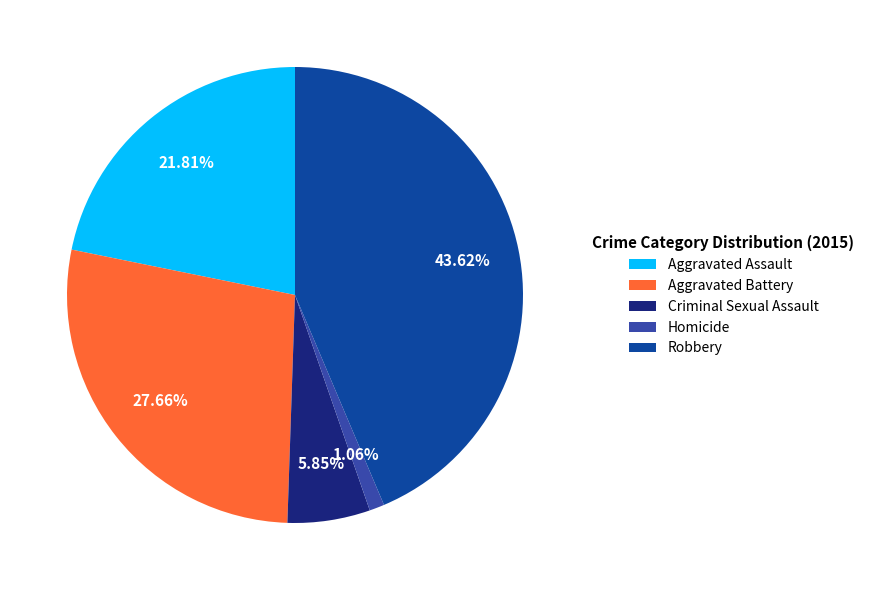

Combined, what portion of the pie is Aggravated Assault and Aggravated Battery?

49.5%